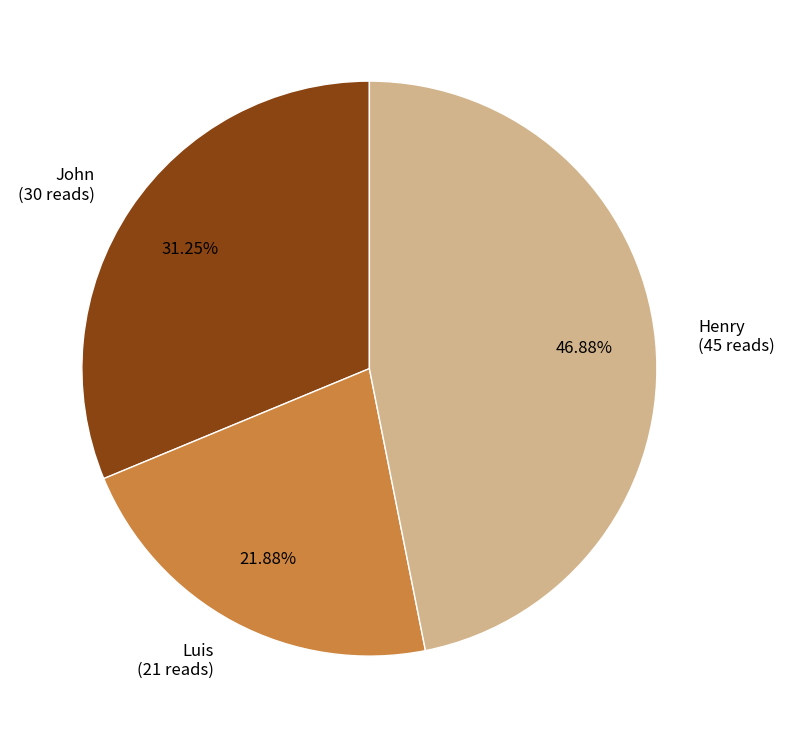

How many slices are in this pie chart?

3